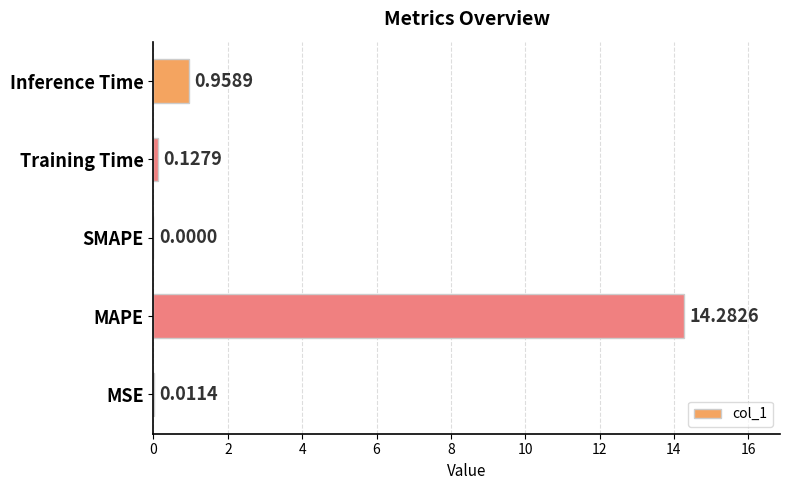

Where is the data nearest to the value 7?

Inference Time